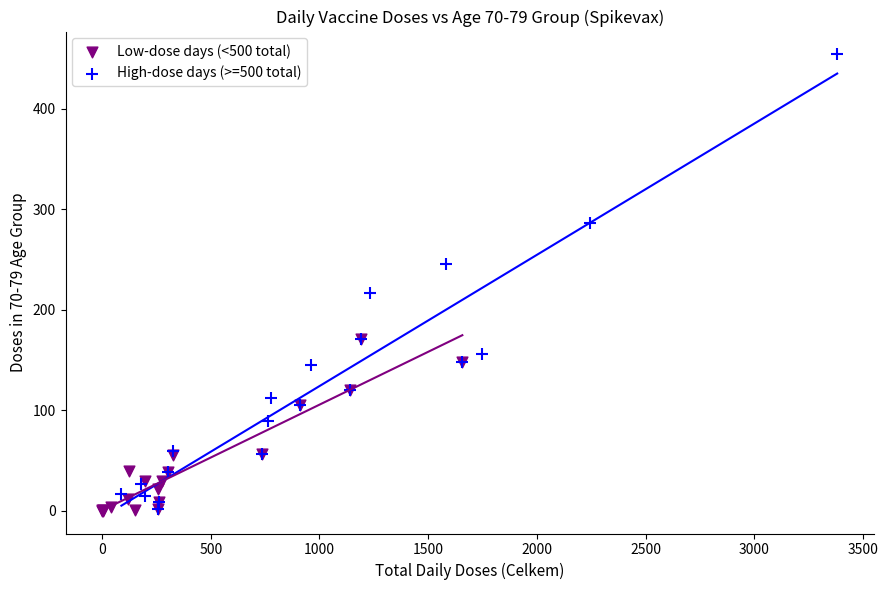

Which series reaches the maximum Y coordinate?

High-dose days (>=500 total)